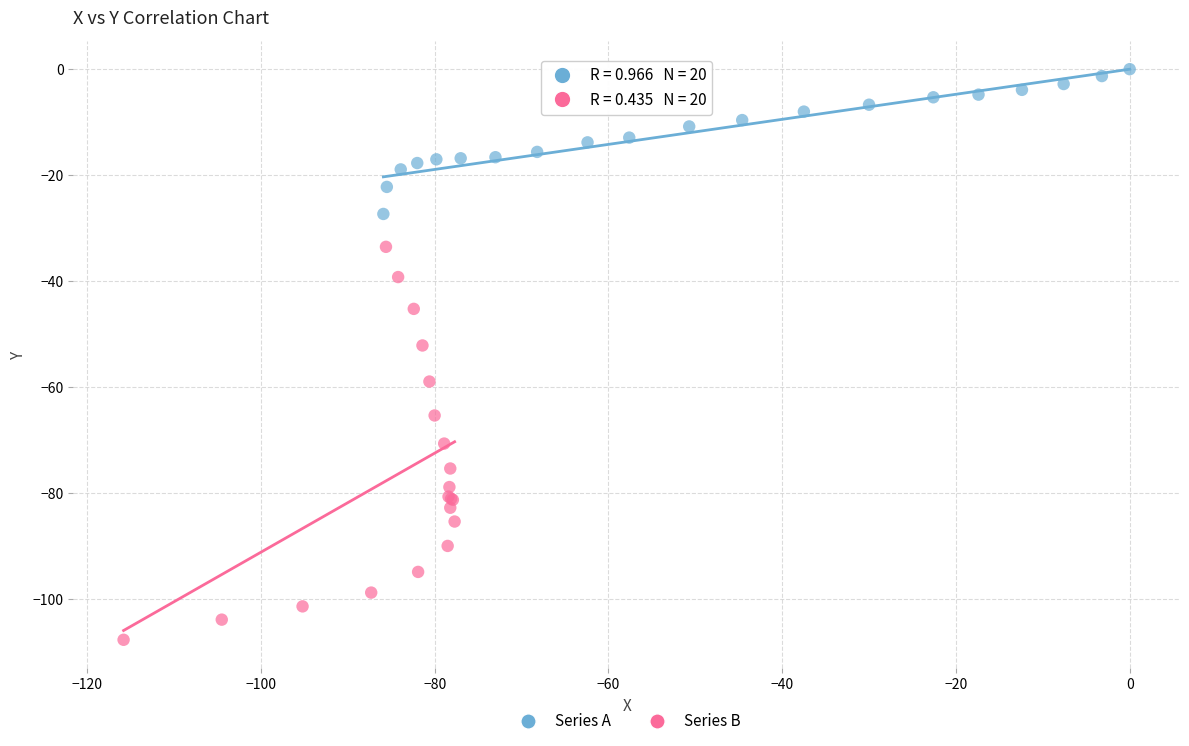

Which series reaches the minimum Y coordinate?

Series B